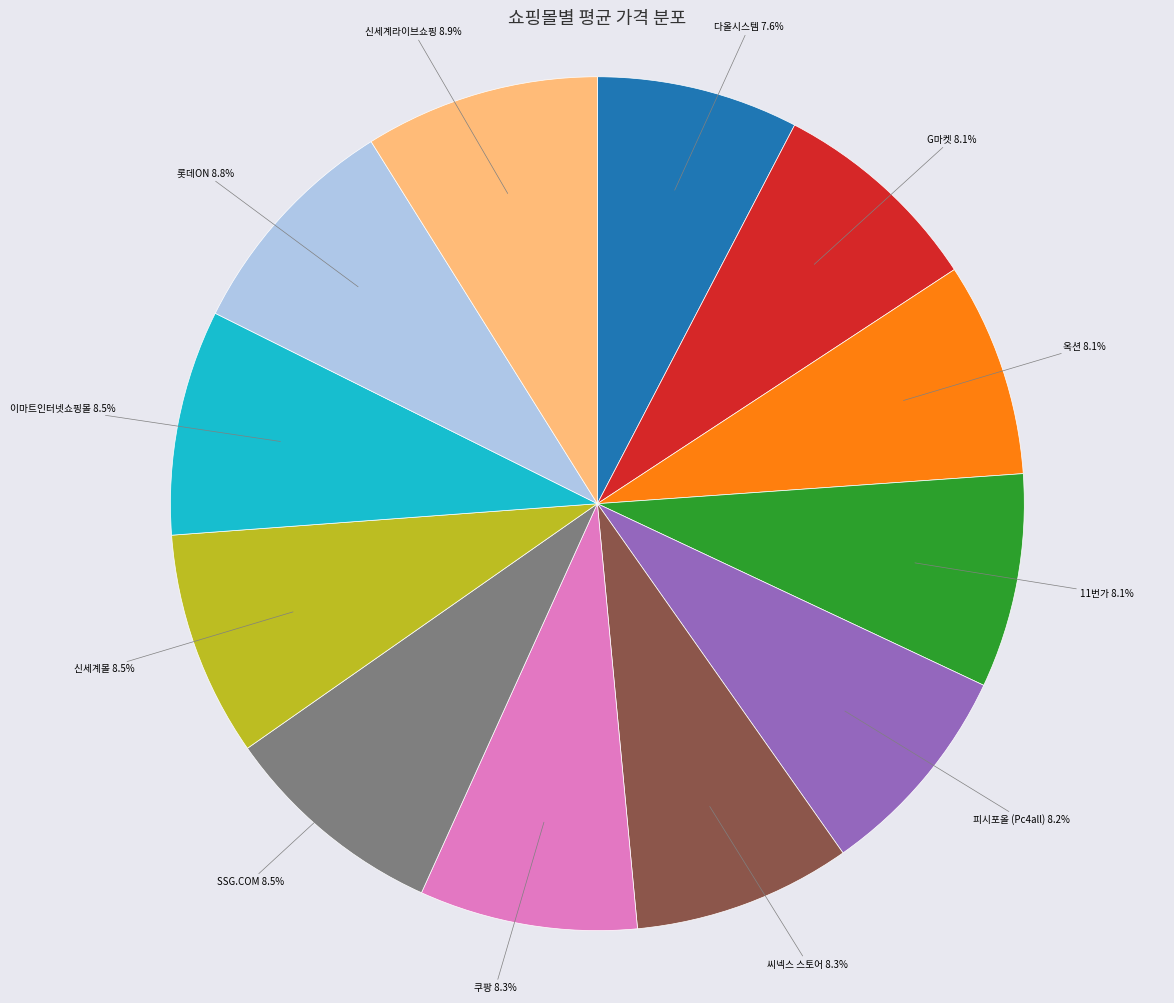

Does SSG.COM represent more than half of the total?

No